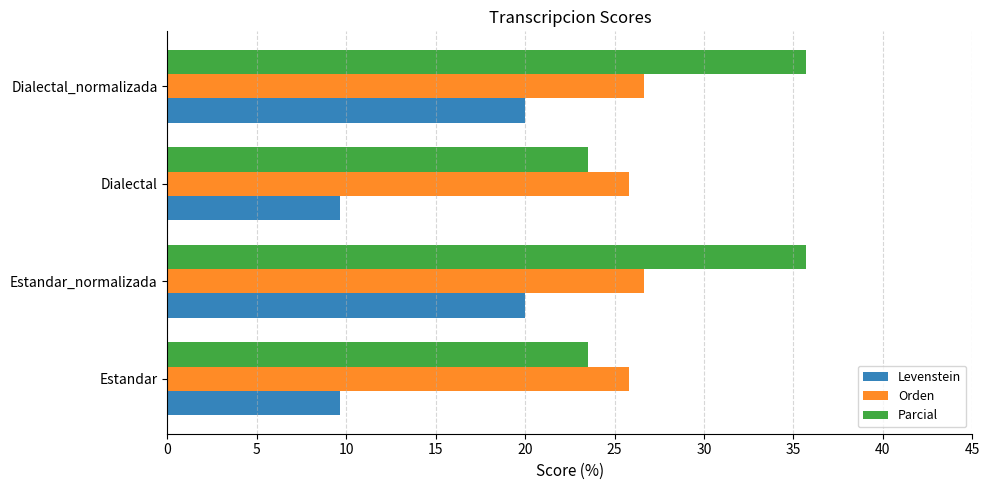

What is the difference between the maximum and second lowest values in the Levenstein series?

10.3